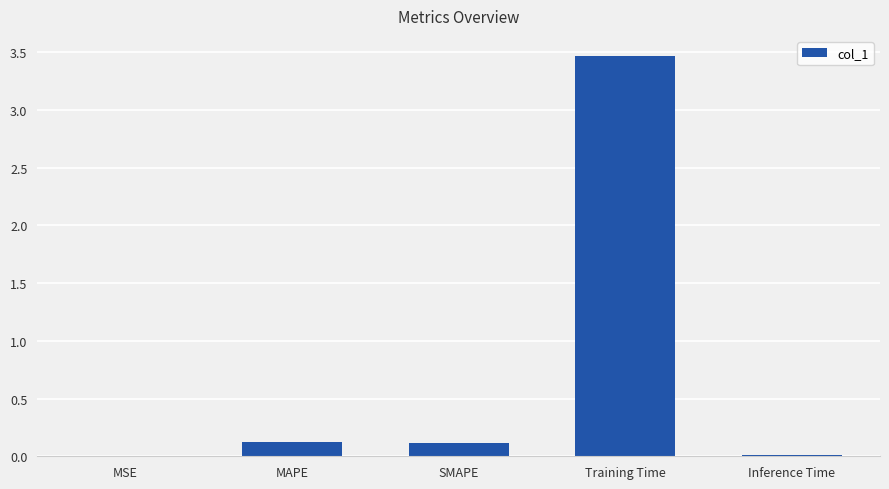

The value at MSE is 0.0. True or false?

True